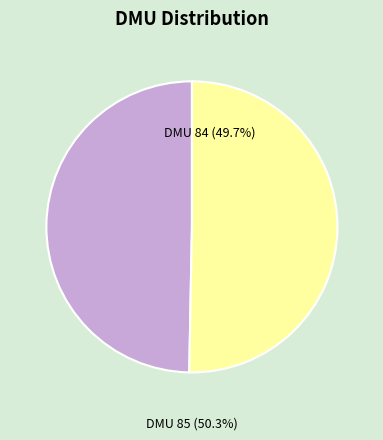

Rank the categories by value from highest to lowest.

DMU 85, DMU 84